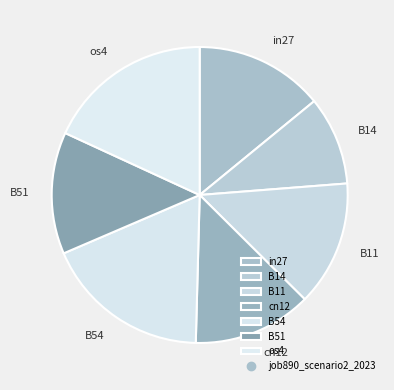

The B54 slice represents 25% of the pie. True or false?

False